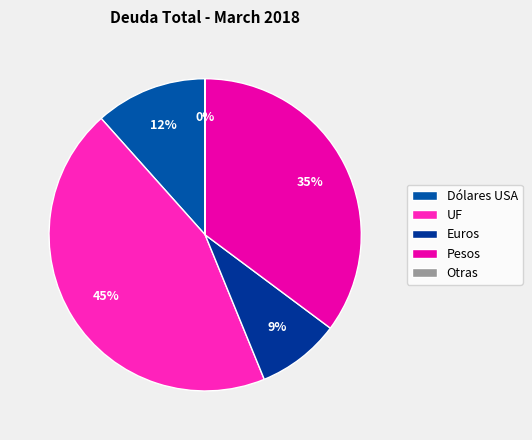

Do Euros and Pesos together represent more than half of the pie?

No